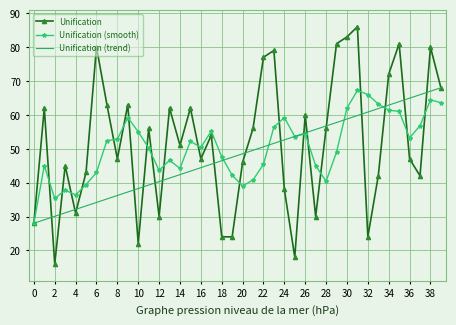

What are all the series names shown in the legend?

Unification, Unification (smooth), Unification (trend)